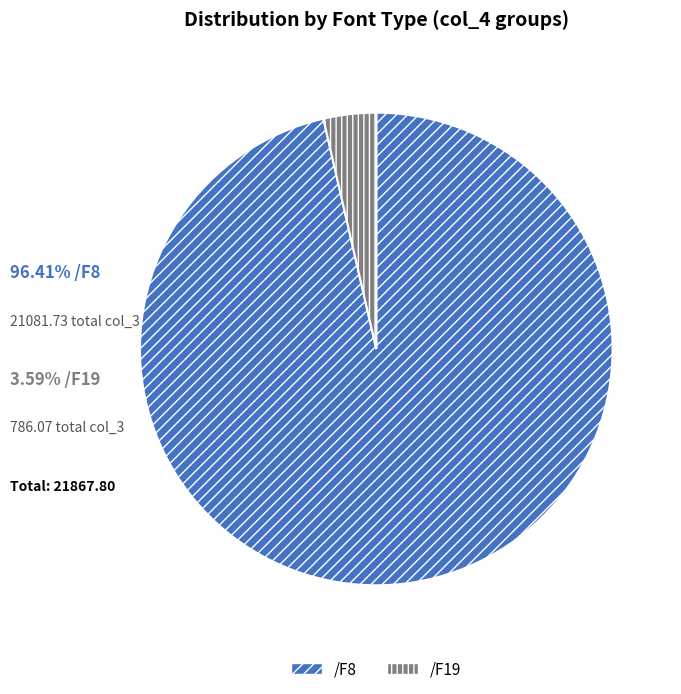

Is /F8 the majority of the pie?

Yes